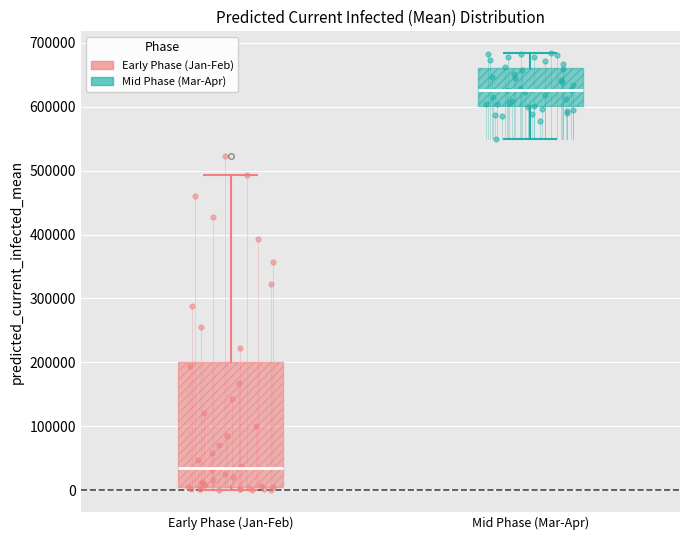

Reading left to right, transcribe this box plot: for each box, give where its median line is, the range the box spans, and where its two whiskers end, as read against the y-axis. The values are not printed on the chart, so give them approximately, as read against the axis.

Early Phase (Jan-Feb): median 30000, box 0 to 200000, whiskers 0 (just below the box's lower edge) to 490000
Mid Phase (Mar-Apr): median 630000, box 600000 to 660000, whiskers 550000 to 680000